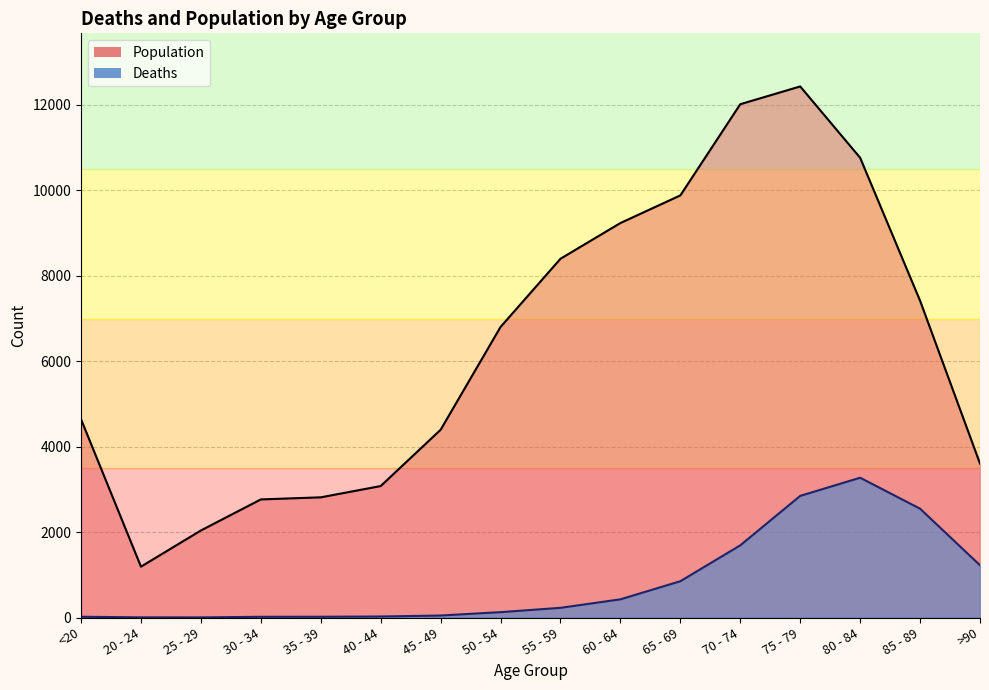

Is it true that Deaths equals 850 at 65 - 69?

True